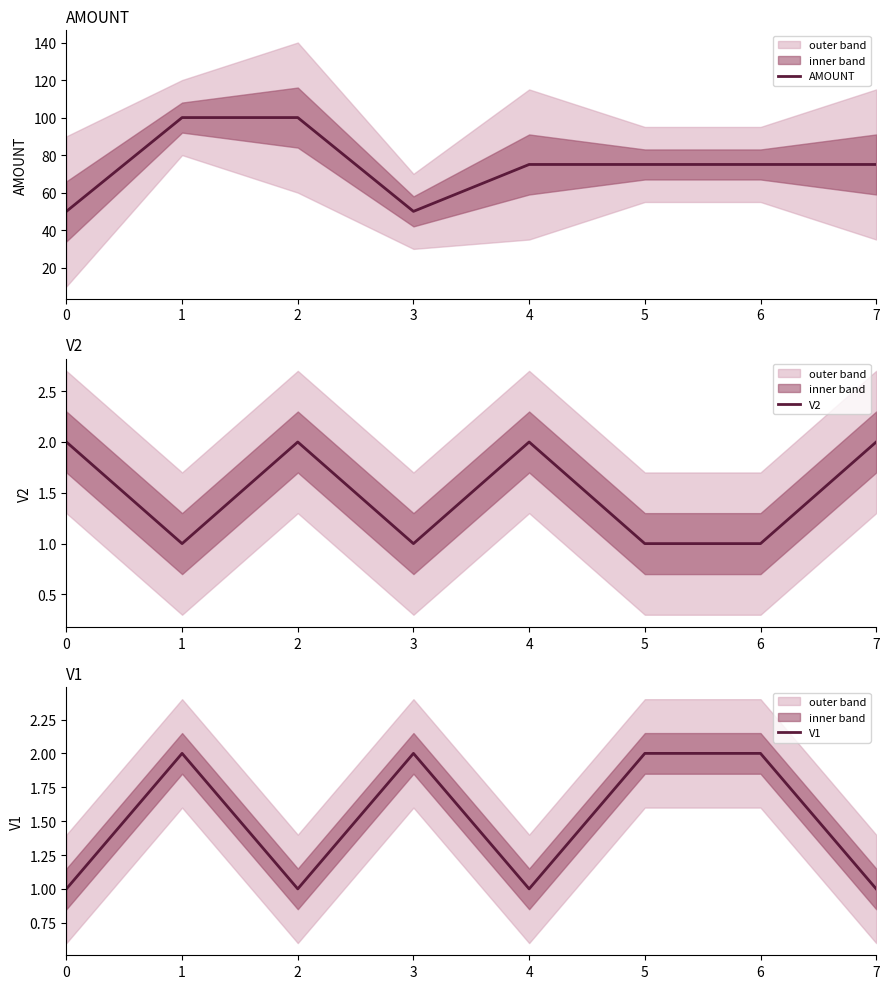

Is the value of AMOUNT at 4 greater than the value of V1 at 0?

Yes